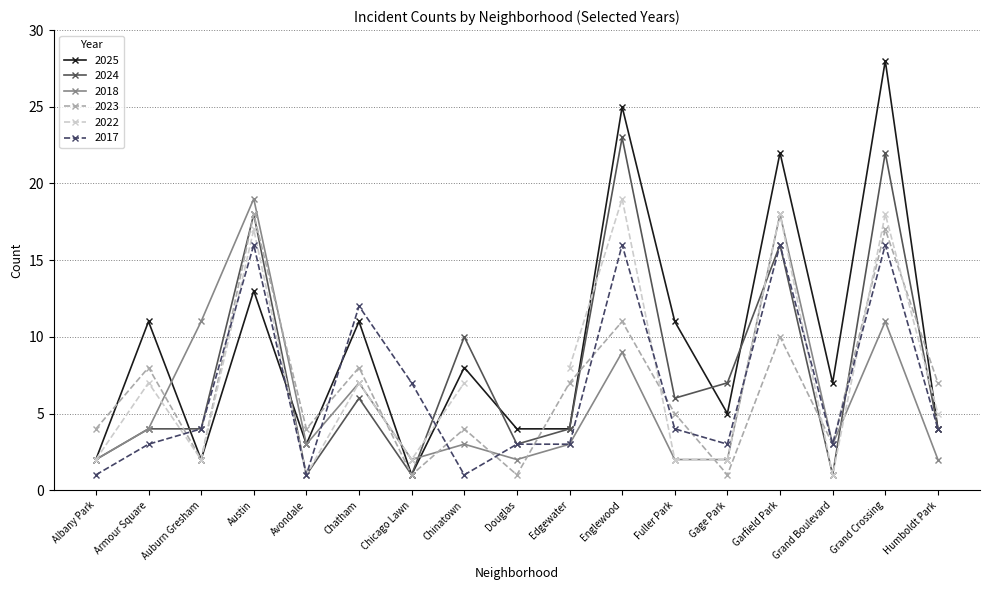

What is the difference between the maximum and minimum values in the 2017 series?

15